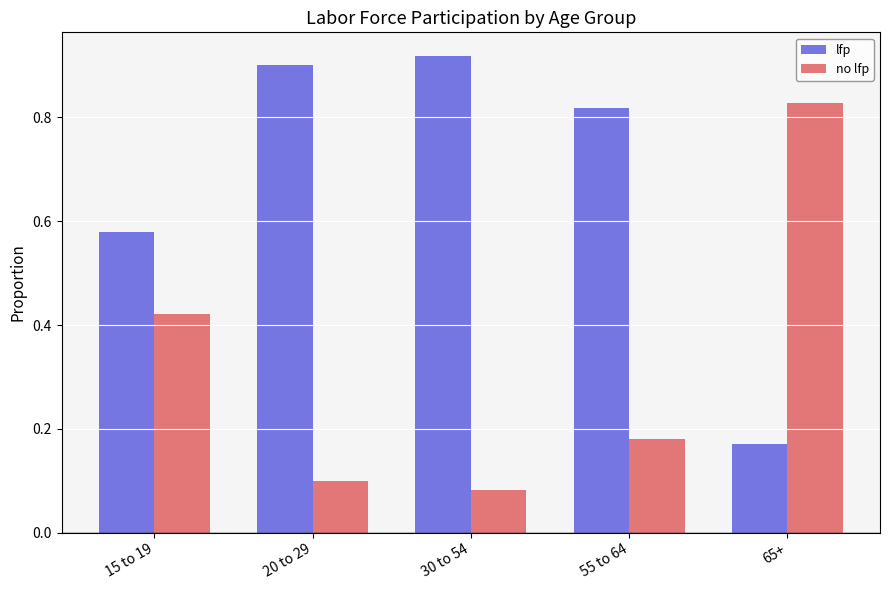

What is the difference between the second highest and second lowest values in the no lfp series?

0.3